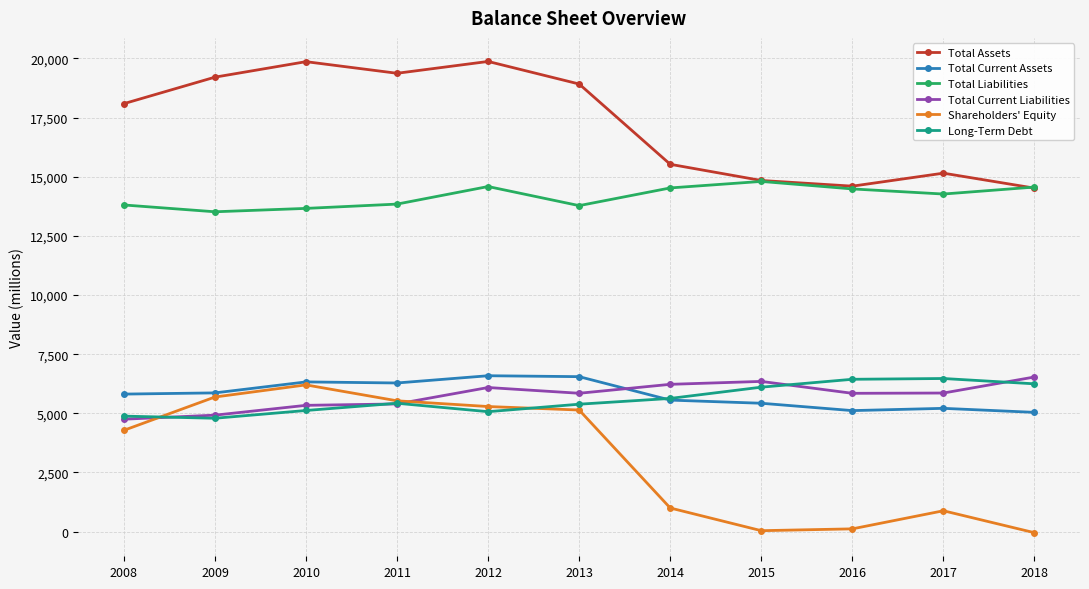

How many lines are shown in the chart?

6